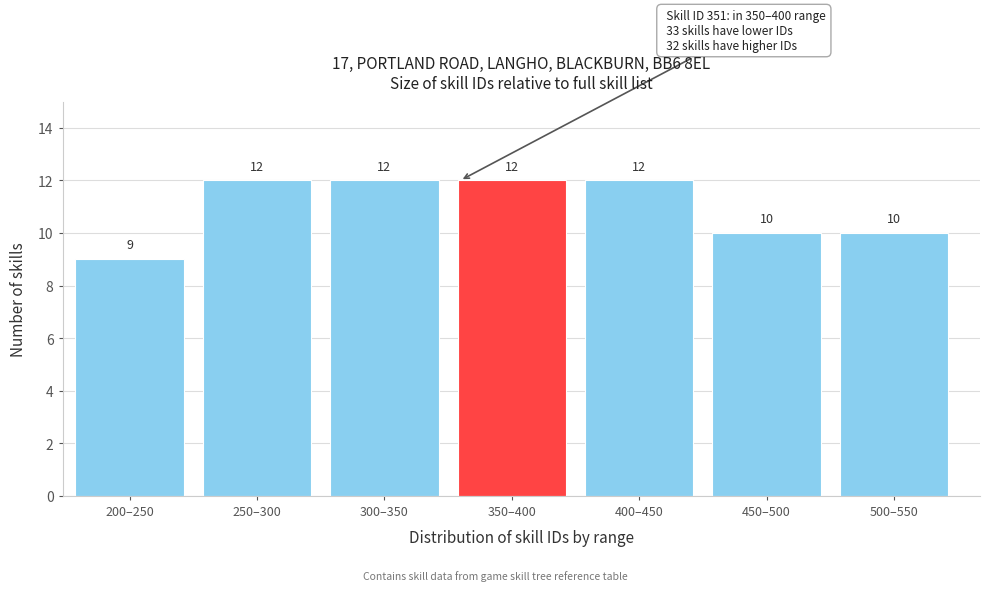

Reading left to right, extract all data points from this chart.

9	12	12	12	12	10	10